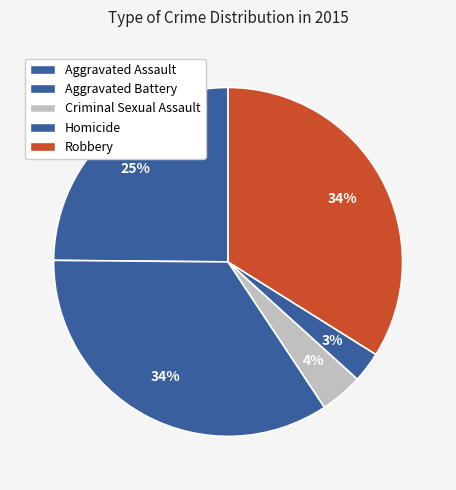

How many segments does this pie chart have?

5